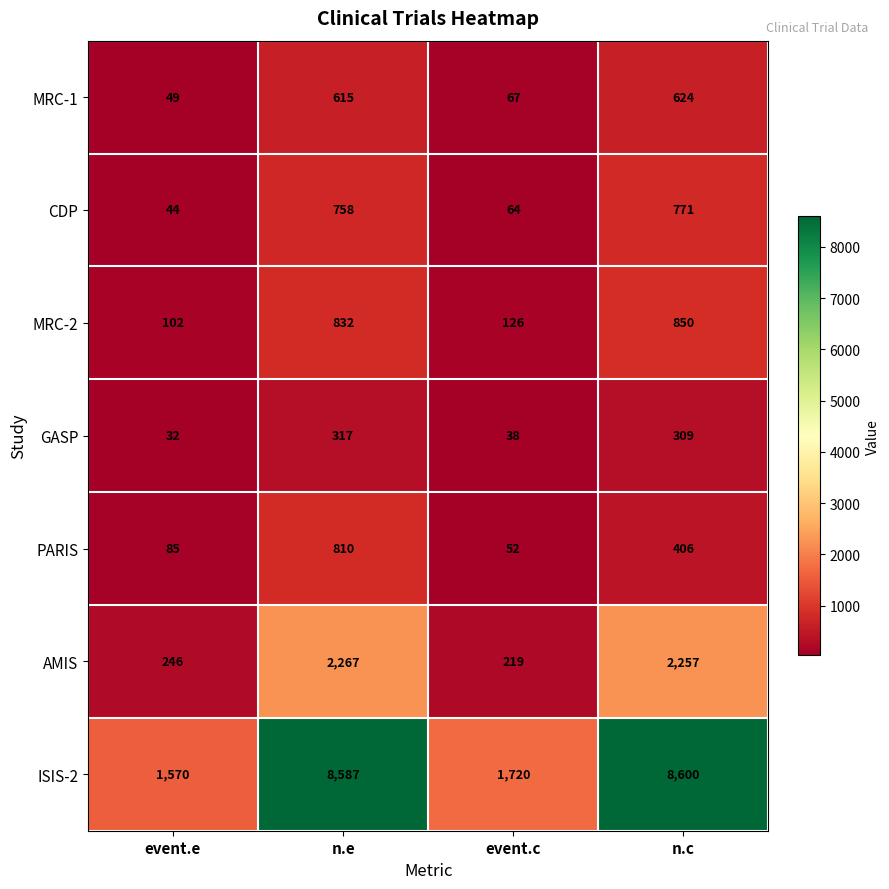

The value of ISIS-2 at event.c is 2697. True or false?

False